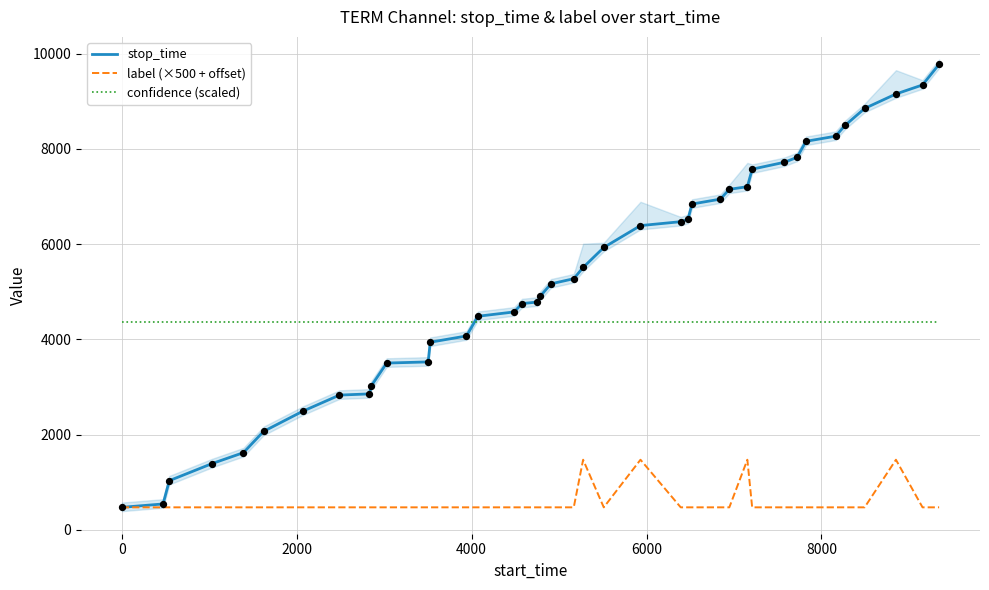

What are all the series names shown in the legend?

stop_time, label (×500 + offset), confidence (scaled)